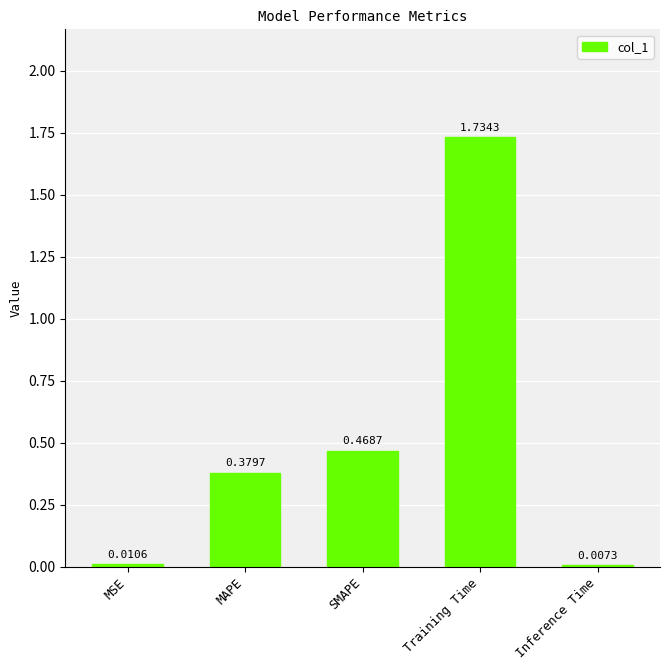

What is the label of the 2nd bar from the right?

Training Time